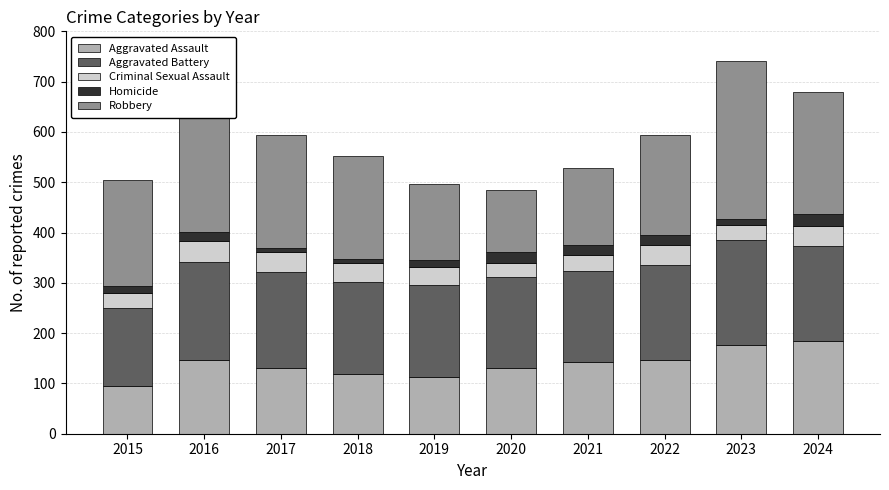

What is the total value across all series at 2016?

649